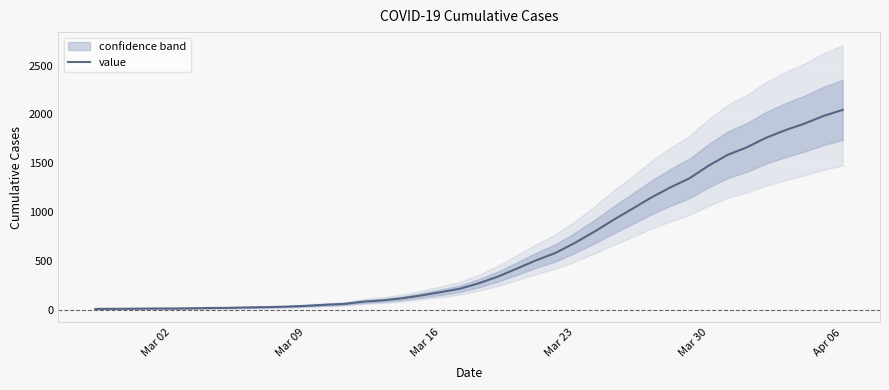

What is the value of the 17th point from the left?

121